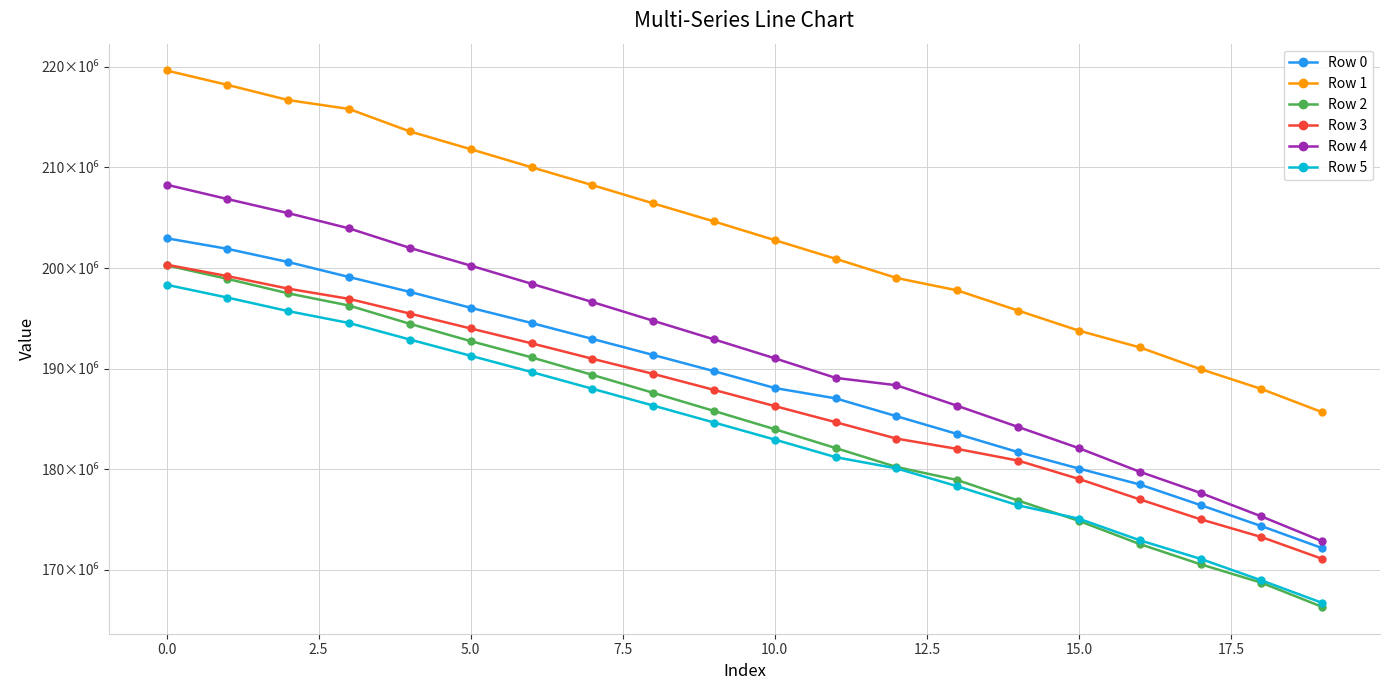

At which label does Row 2 reach its minimum?

19